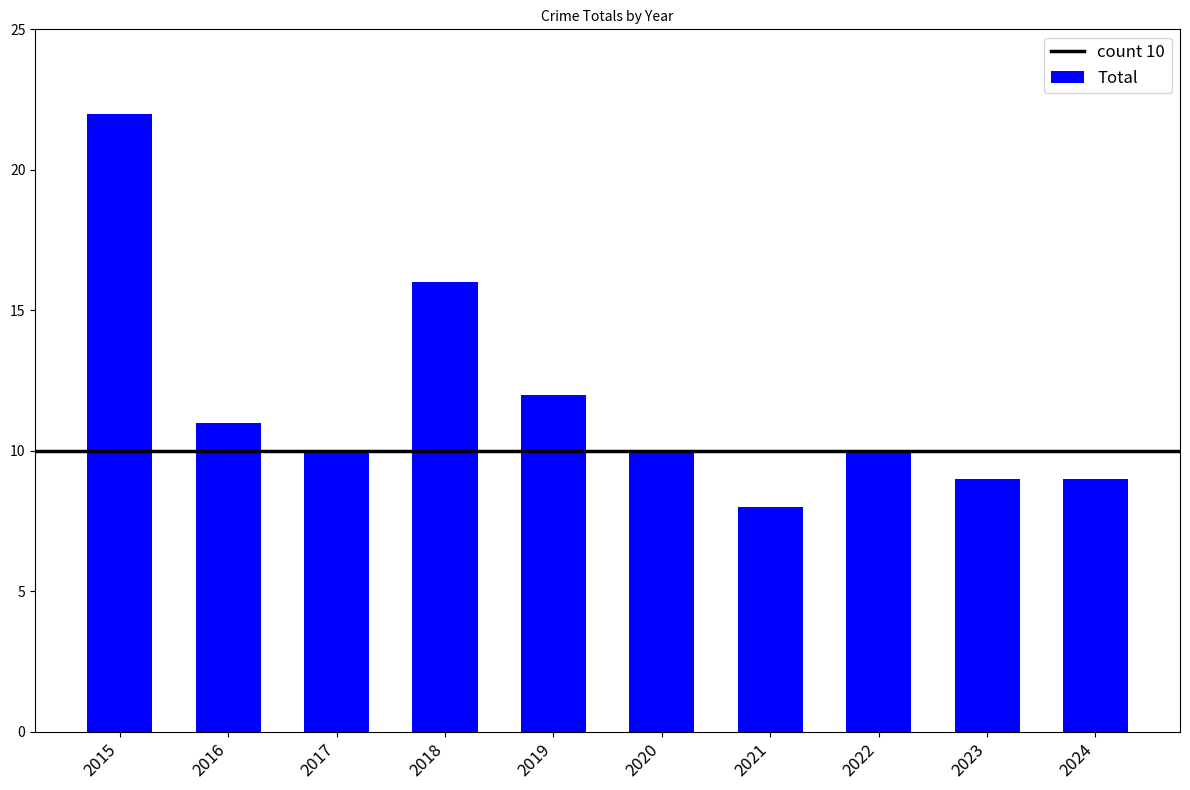

What value does the data have at 2024?

9